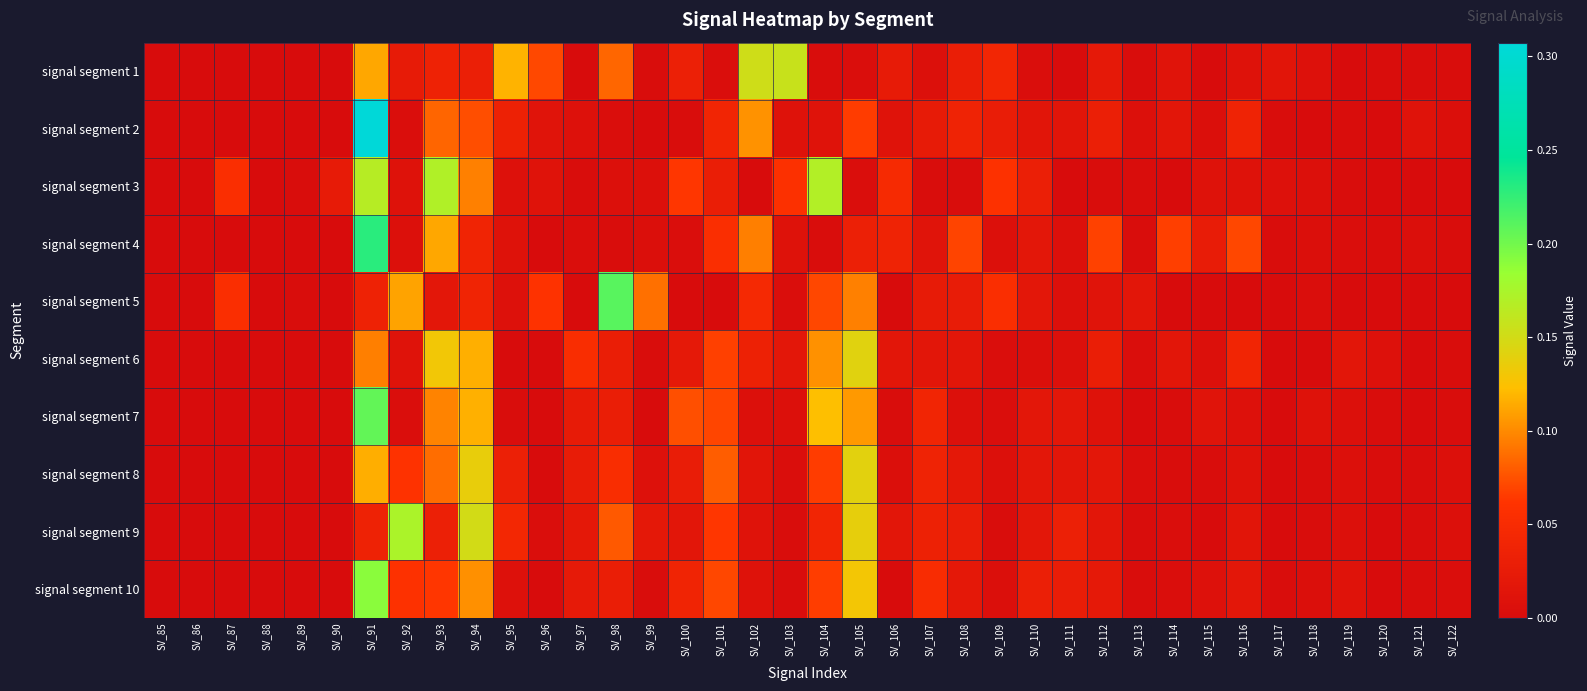

Which series changed the most between SV_85 and SV_120?

signal segment 6